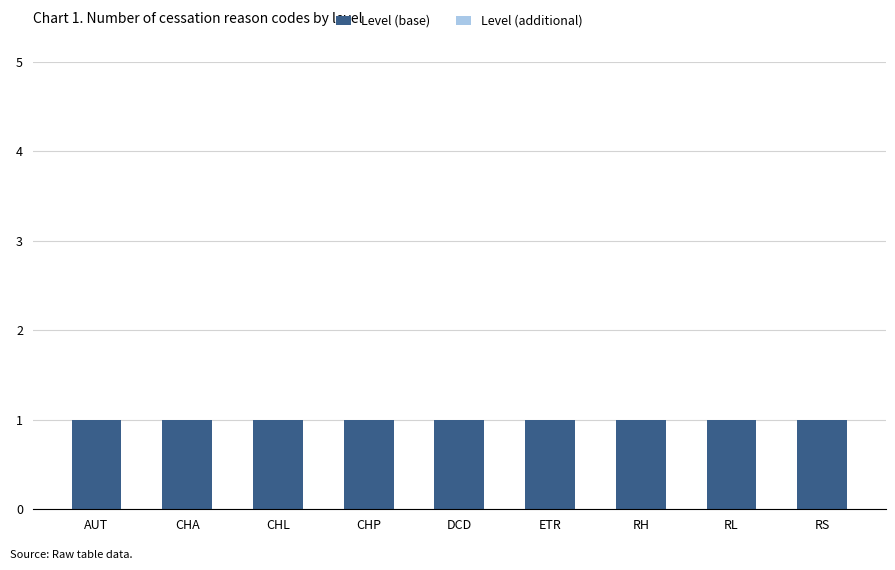

Which label corresponds to the smallest value in the chart?

AUT